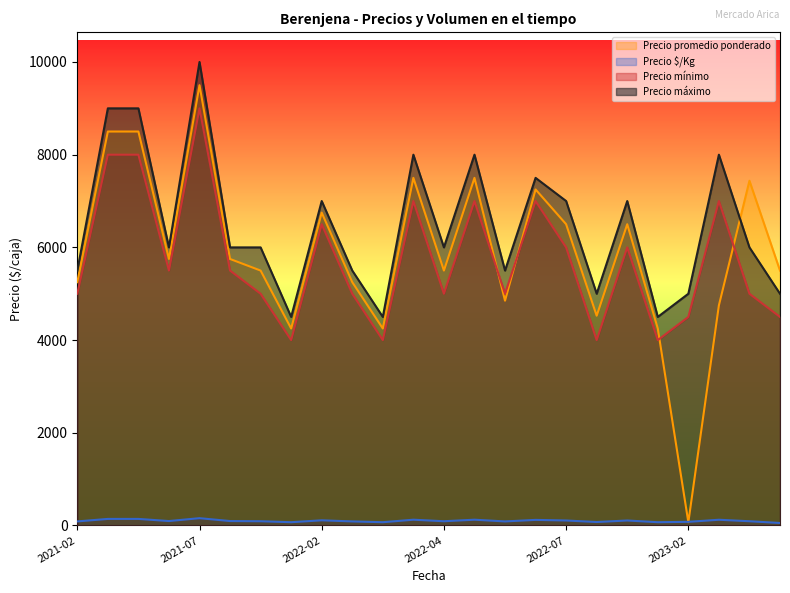

What is the approximate value of Precio máximo at 2022-01-28, to the nearest 100?

4500